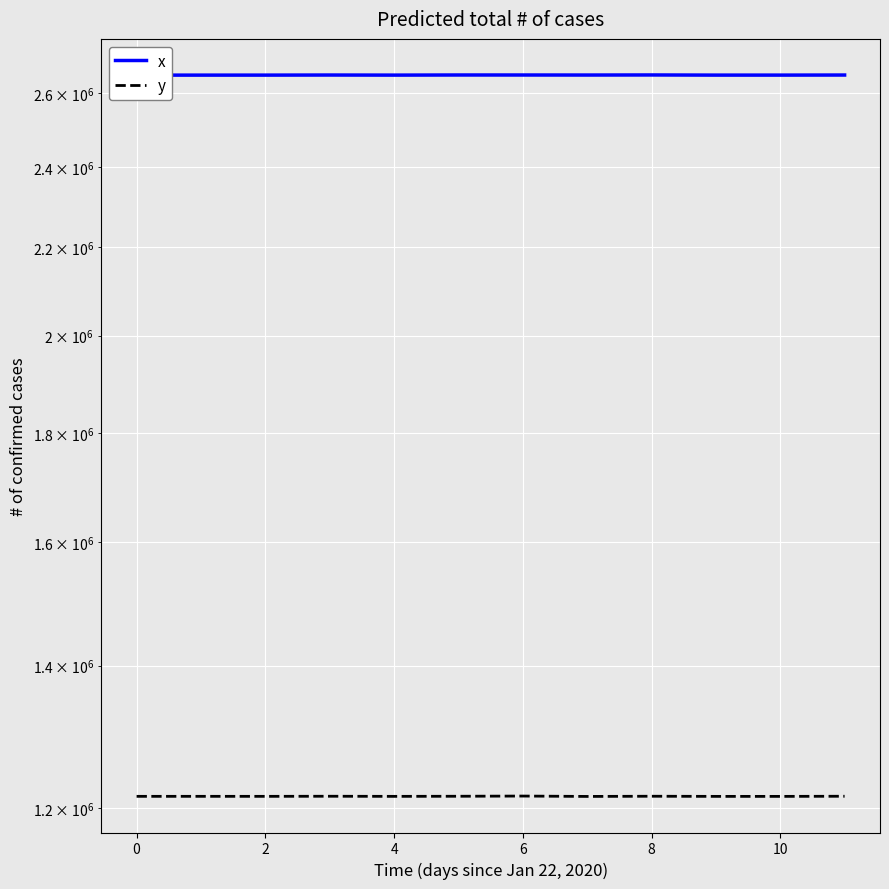

Where is the first local minimum for y?

2